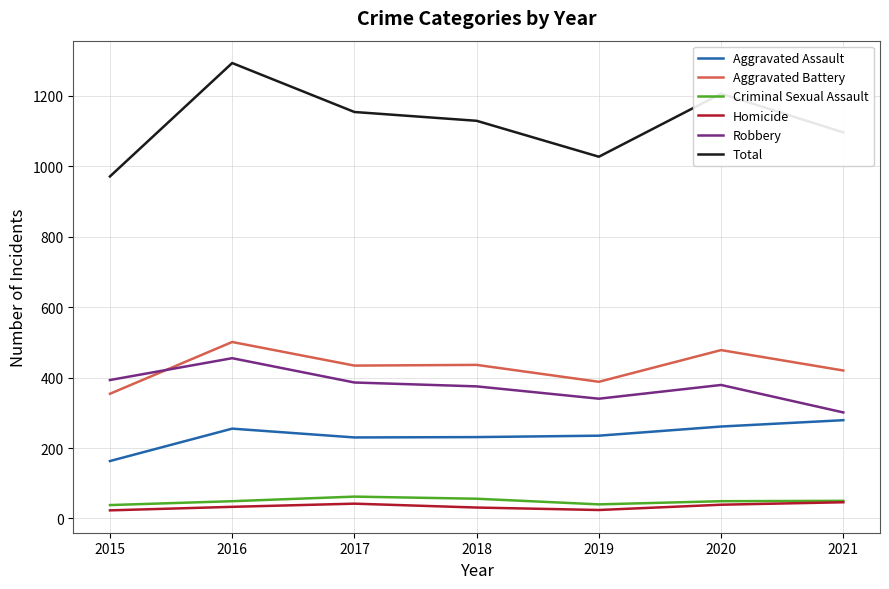

List the series in order of their peak value, lowest first.

Homicide, Criminal Sexual Assault, Aggravated Assault, Robbery, Aggravated Battery, Total